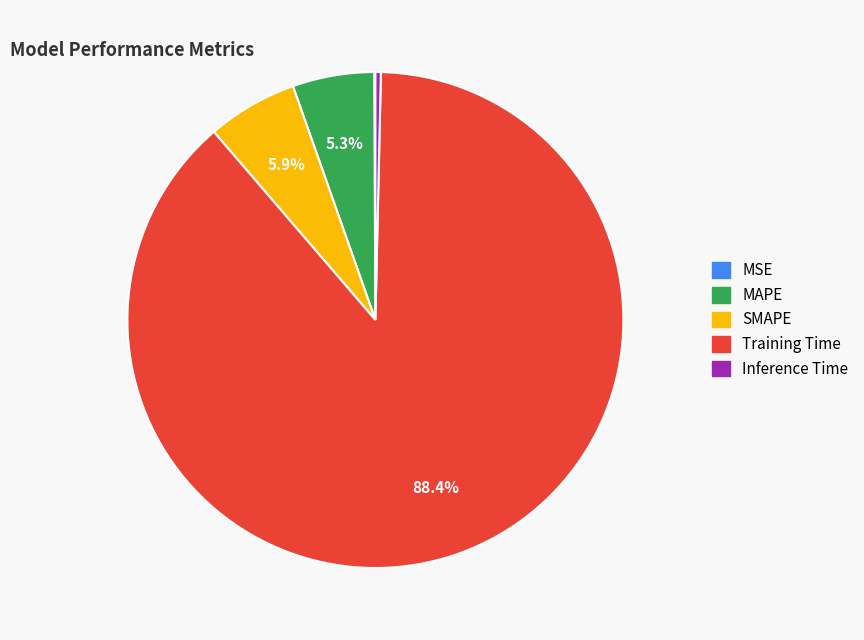

Does Training Time represent more than half of the total?

Yes